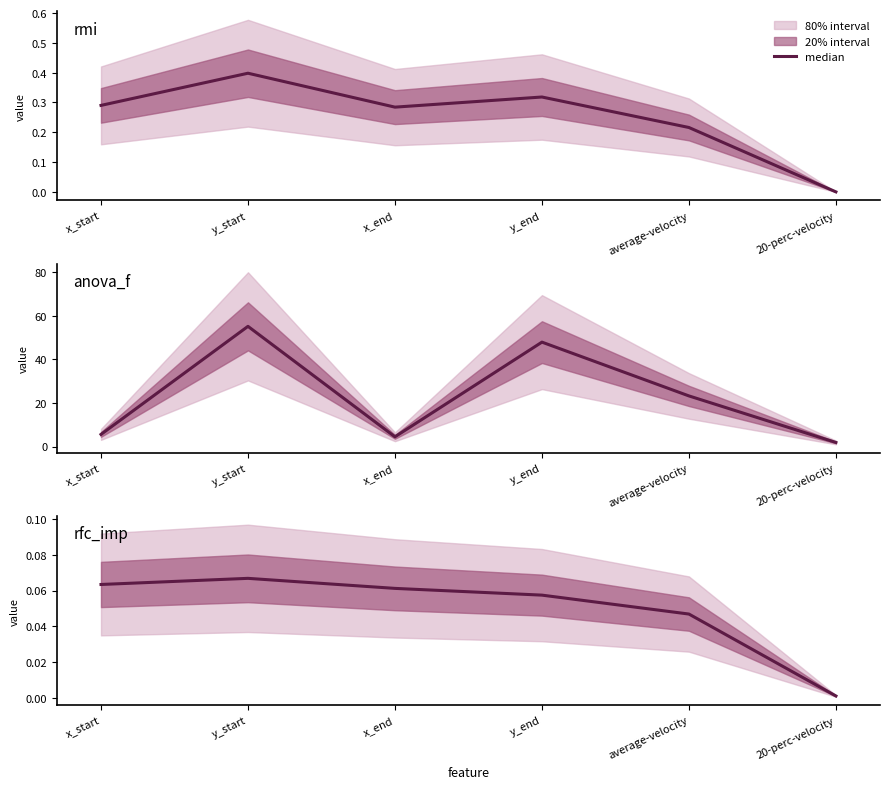

Rank the categories by value from highest to lowest.

y_start, x_start, x_end, y_end, average-velocity, 20-perc-velocity